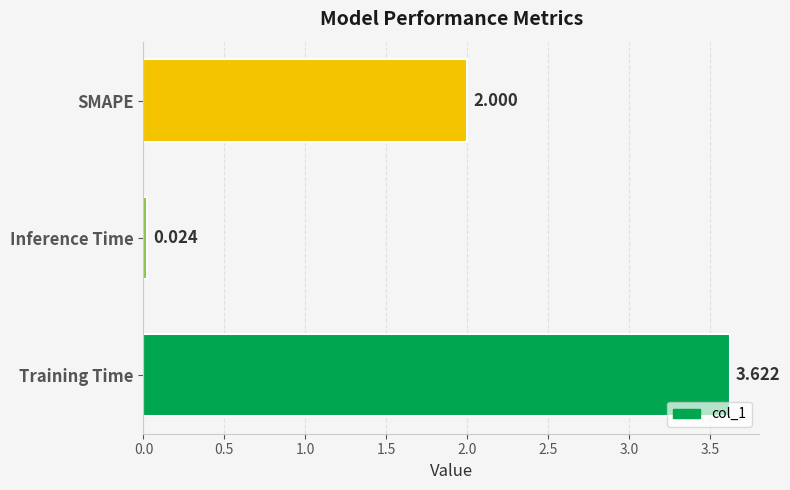

Which has a higher value, Inference Time or SMAPE?

SMAPE